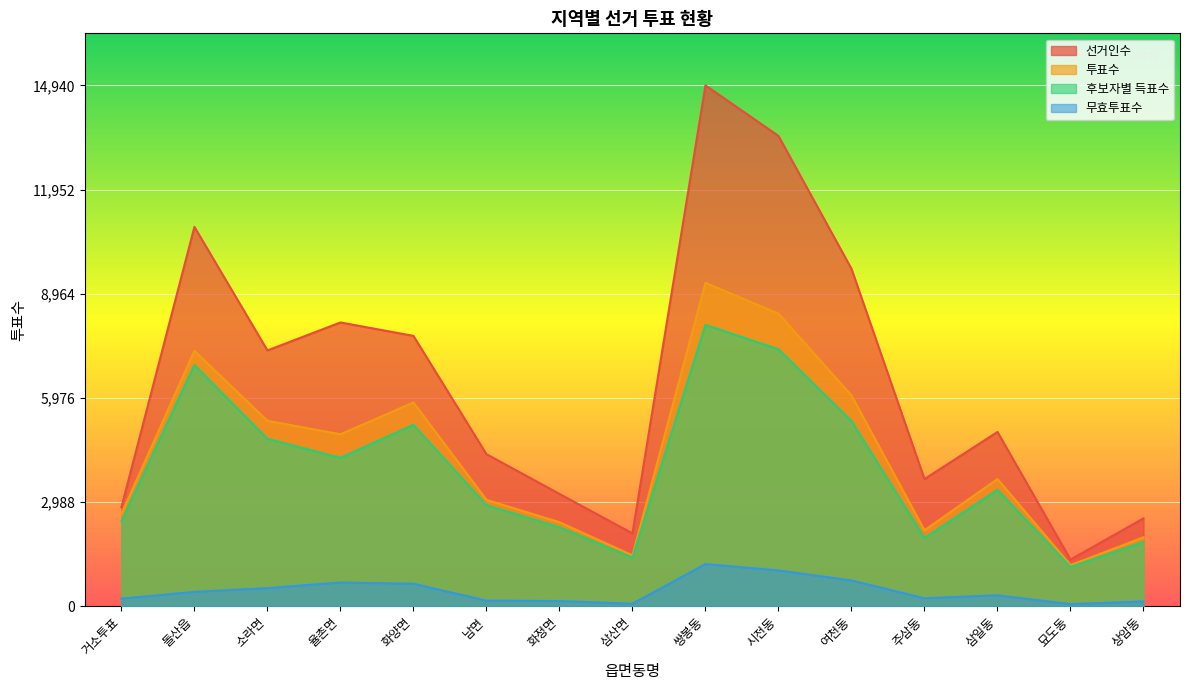

True or false: 선거인수 and 무효투표수 intersect in this chart.

False